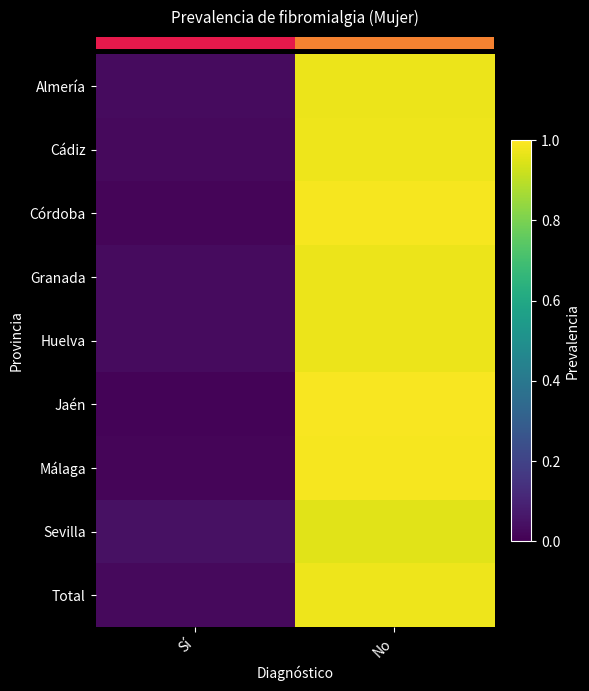

Reading left to right, what are all the values shown in this chart?

row_0: 0.0	1.0
row_1: 0.0	1.0
row_2: 0.0	1.0
row_3: 0.0	1.0
row_4: 0.0	1.0
row_5: 0.0	1.0
row_6: 0.0	1.0
row_7: 0.0	1.0
row_8: 0.0	1.0